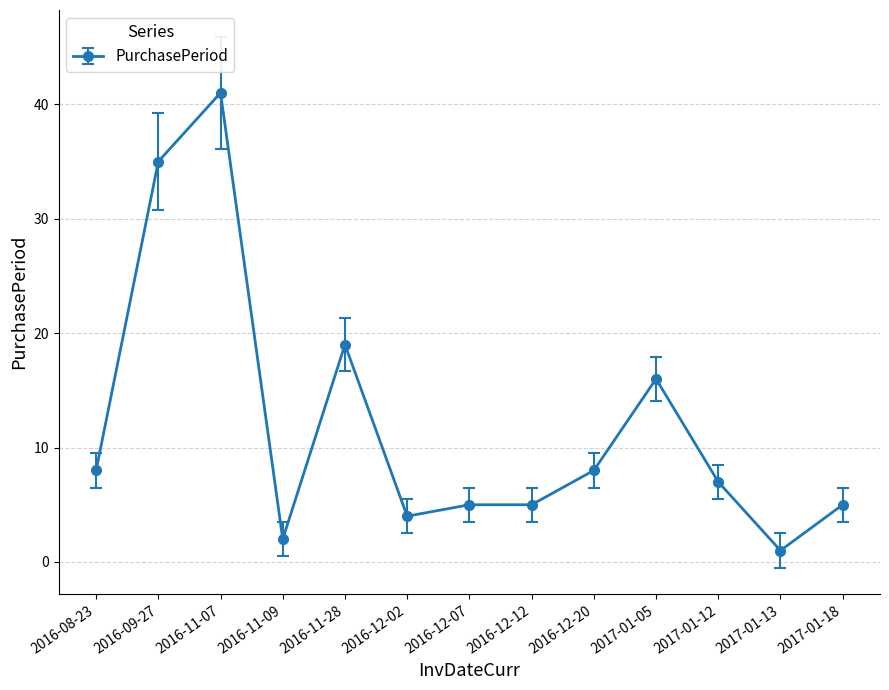

What is the change in value from 2016-11-09 to 2016-12-20?

+6